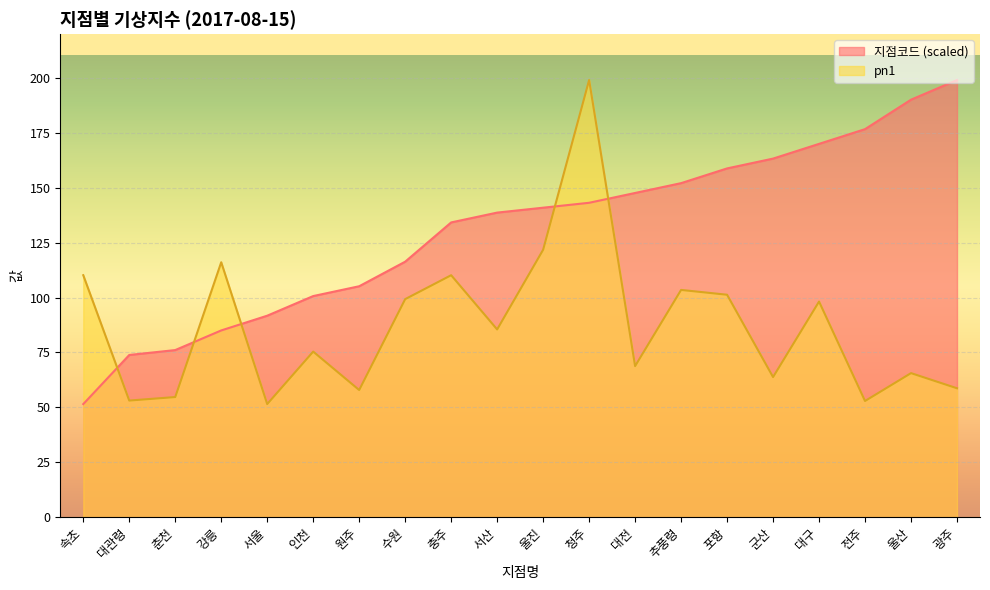

At which label does 지점코드 first exceed 140?

울진